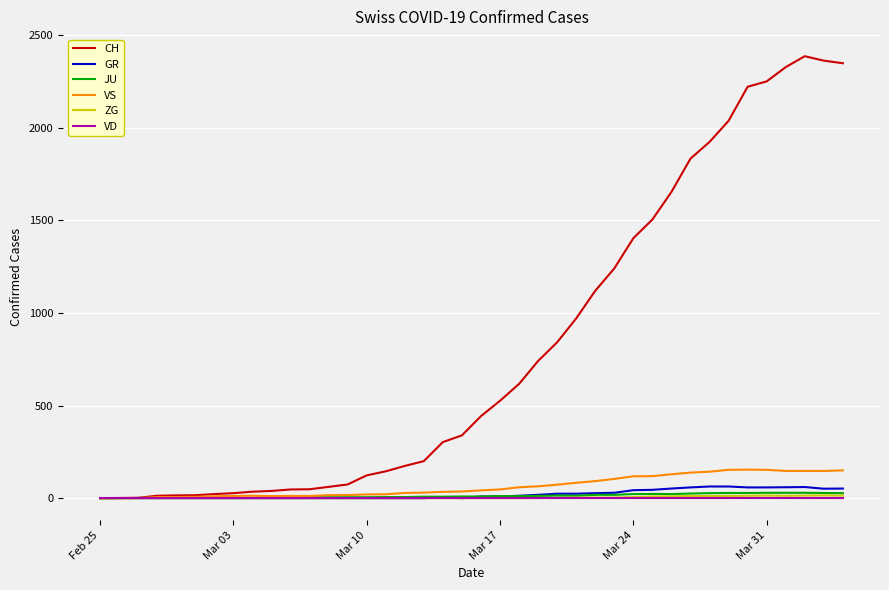

Which series has the largest total across all categories?

CH